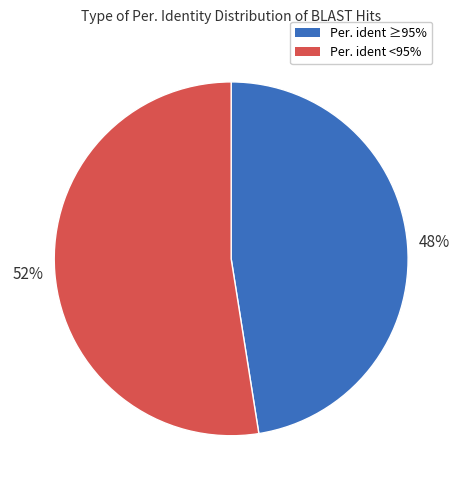

How many segments does this pie chart have?

2